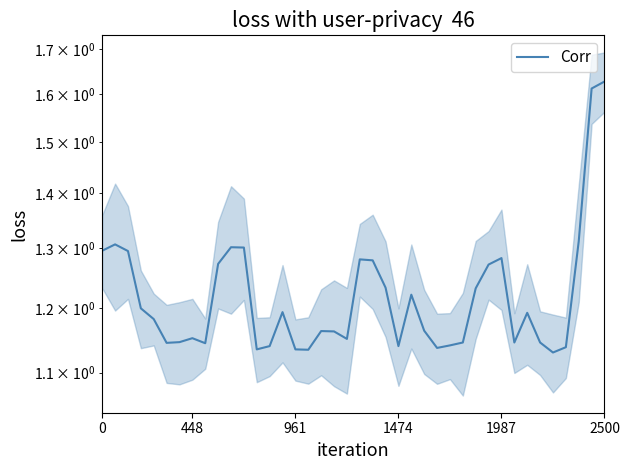

What is the label of the 32nd point from the right?

8